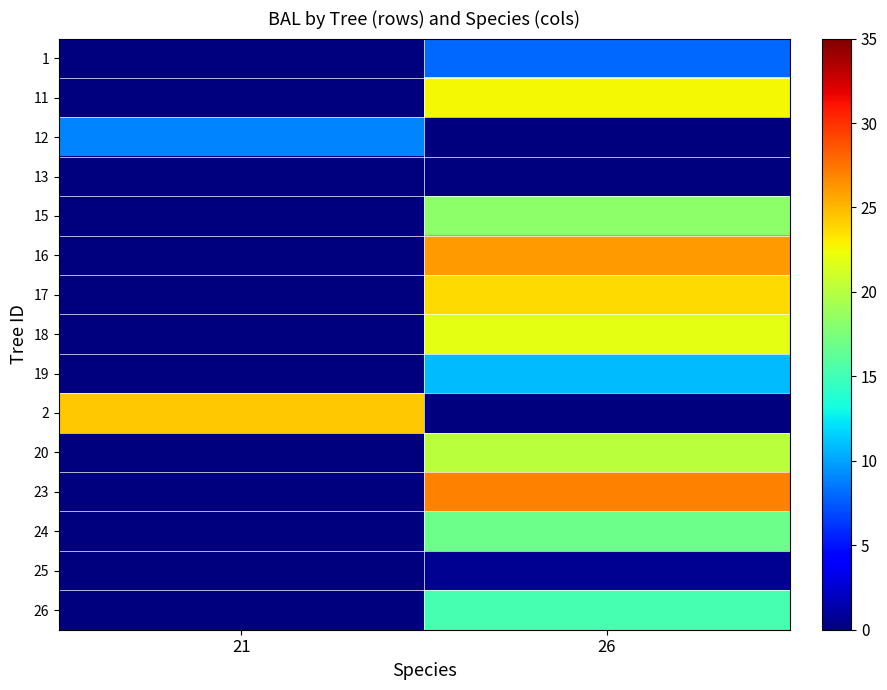

What is the greatest value displayed?

27.1